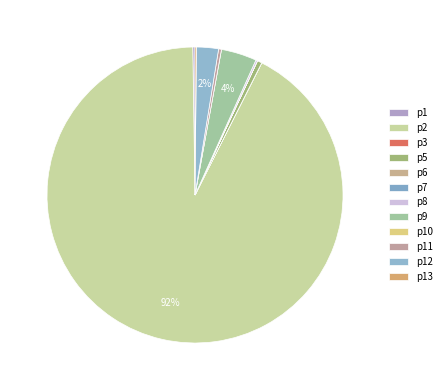

Which category accounts for the majority?

p2